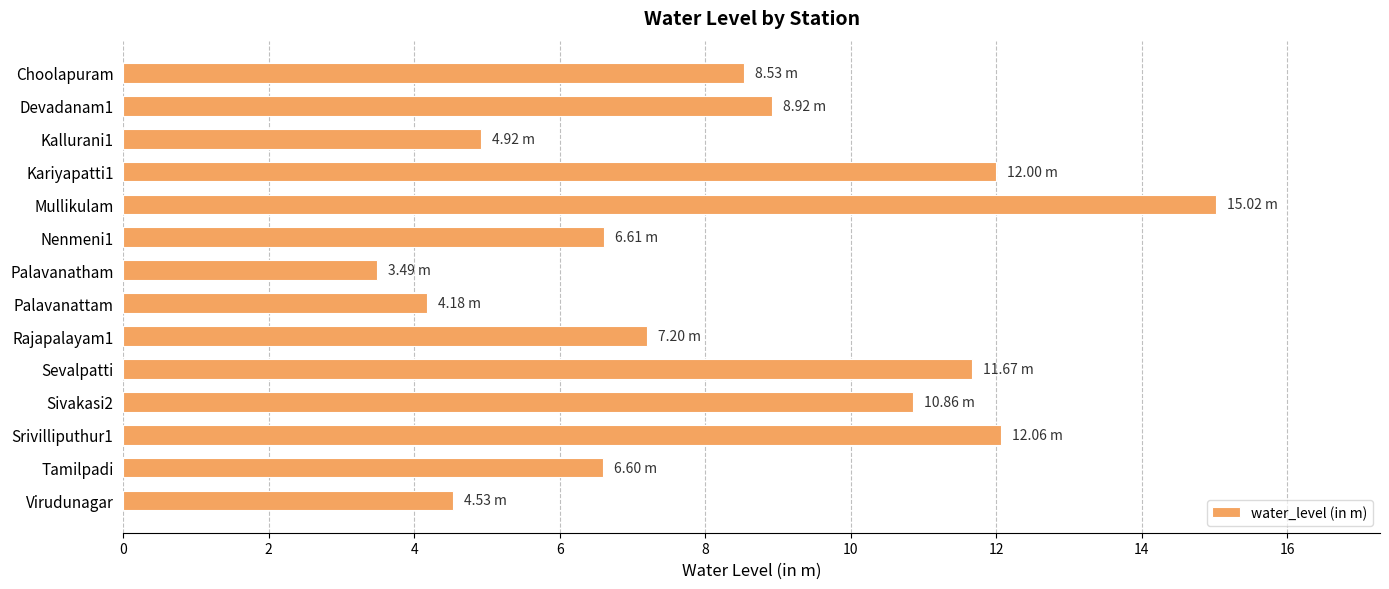

What is the label of the 14th bar from the bottom?

Choolapuram